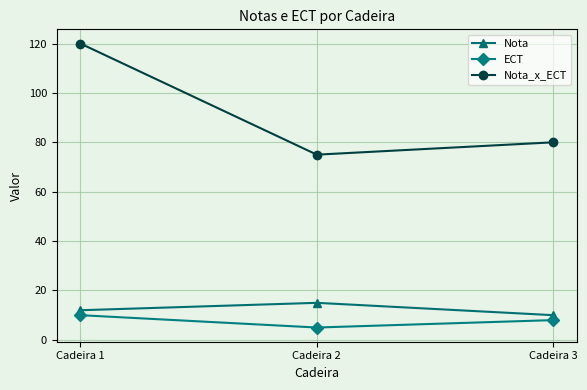

Which series has the largest total across all categories?

Nota_x_ECT